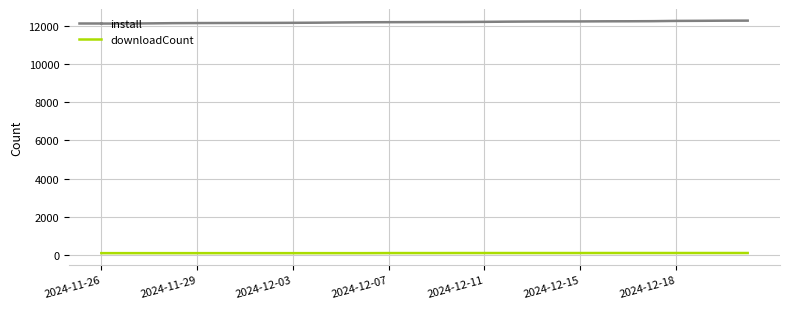

List the series in order of their peak value, highest first.

install, downloadCount